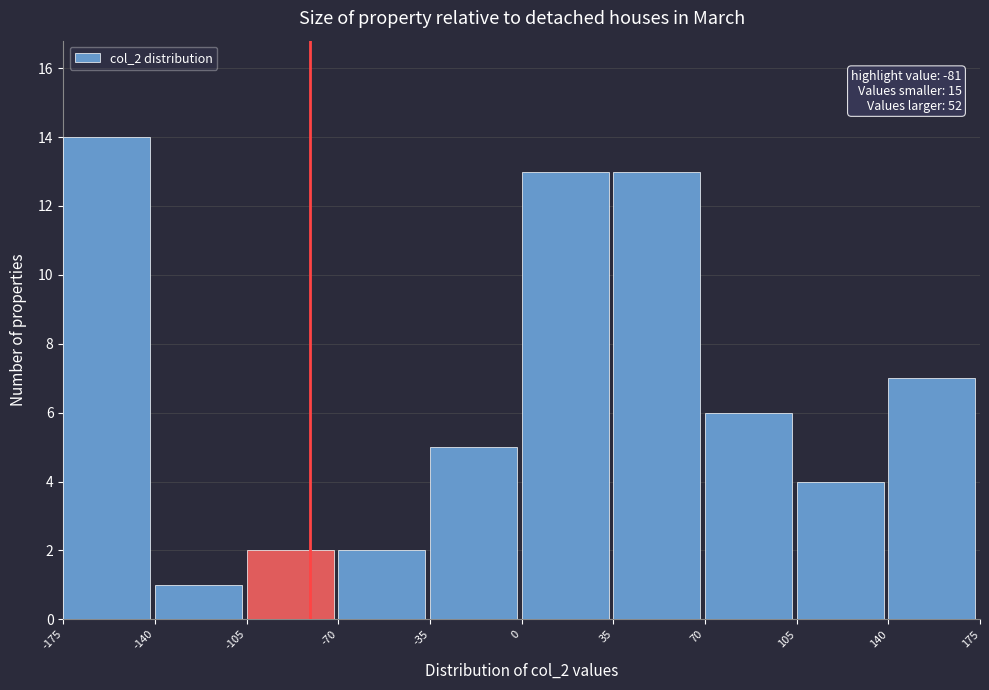

Which range on the x-axis has the tallest bar?

-175 to -140